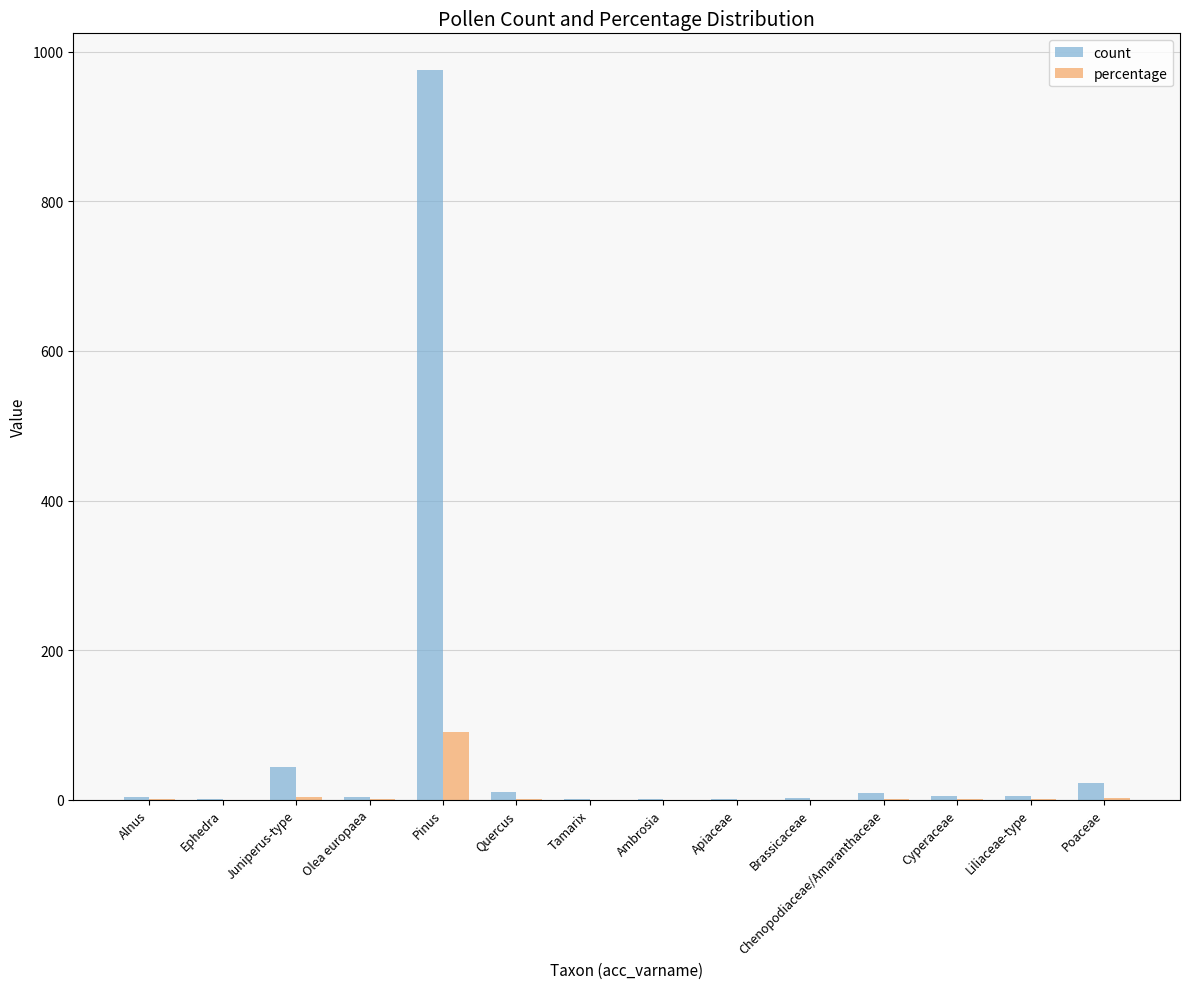

What is the highest value of the count series?

976.0